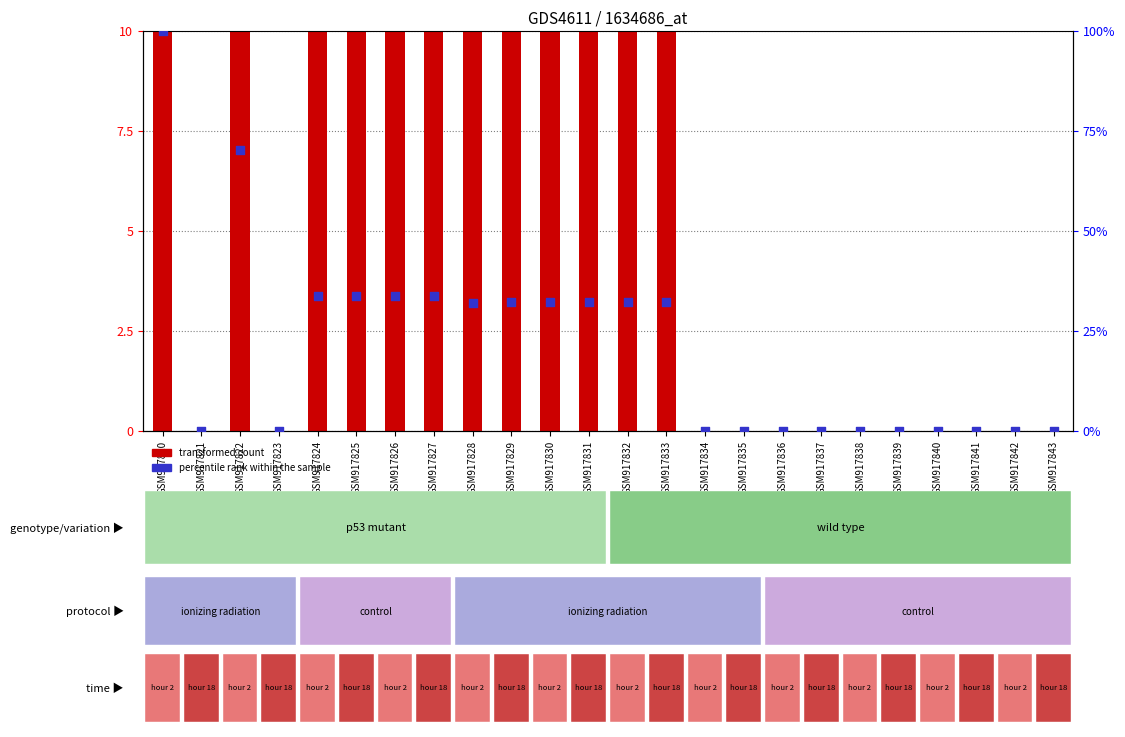

At which category is the sum across all series the highest?

GSM917822